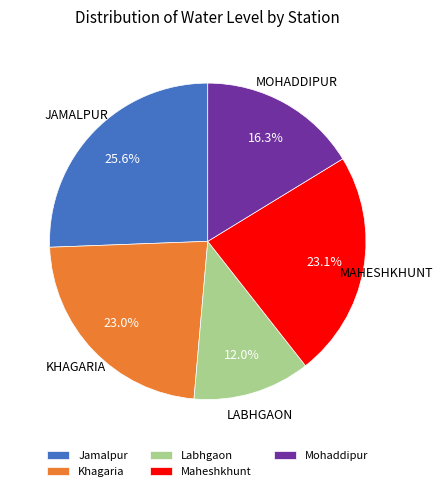

What is the ratio of the value at Jamalpur to the value at Mohaddipur?

1.6